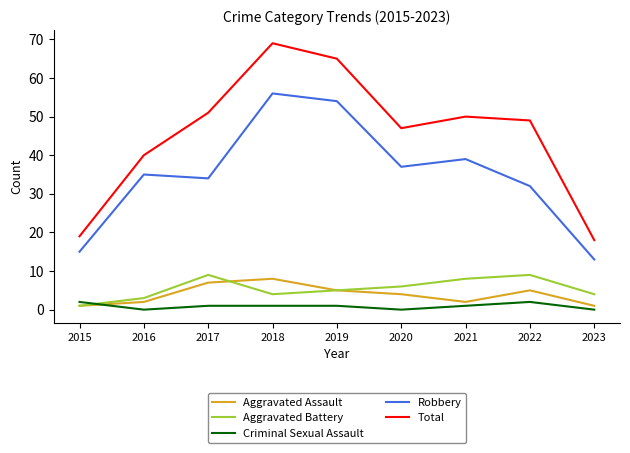

Rank the series by their maximum value, from highest to lowest.

Total, Robbery, Aggravated Battery, Aggravated Assault, Criminal Sexual Assault